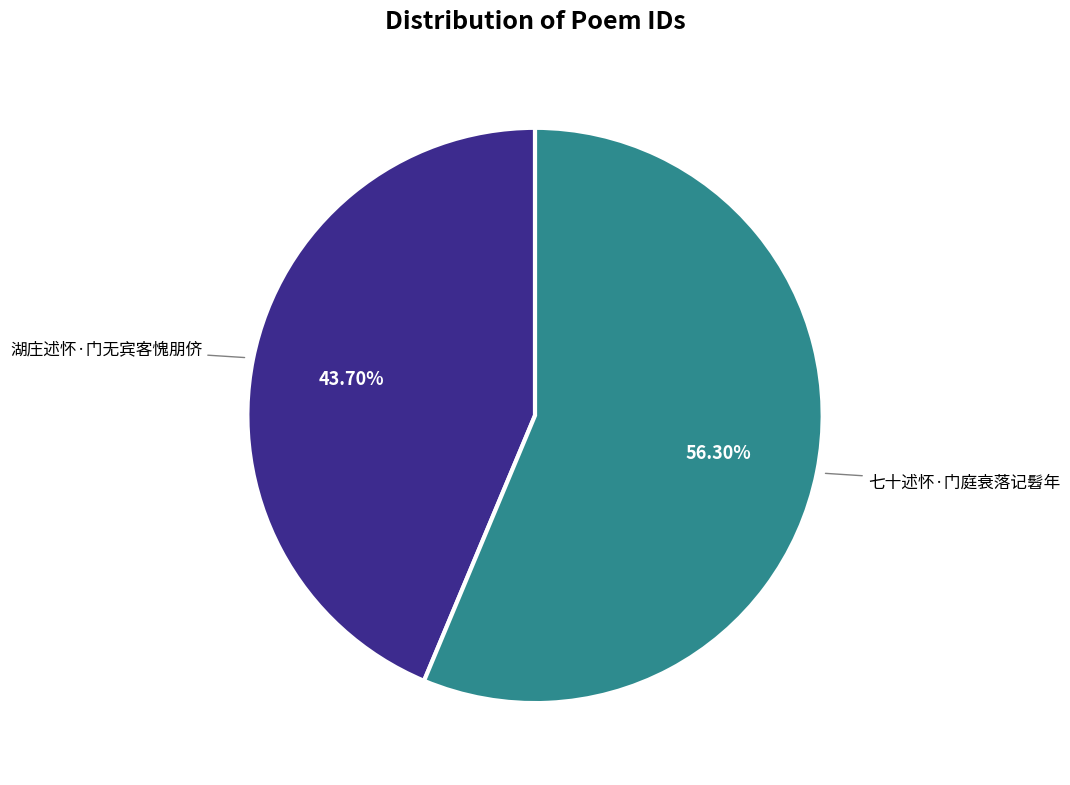

Does any single category account for the majority?

Yes